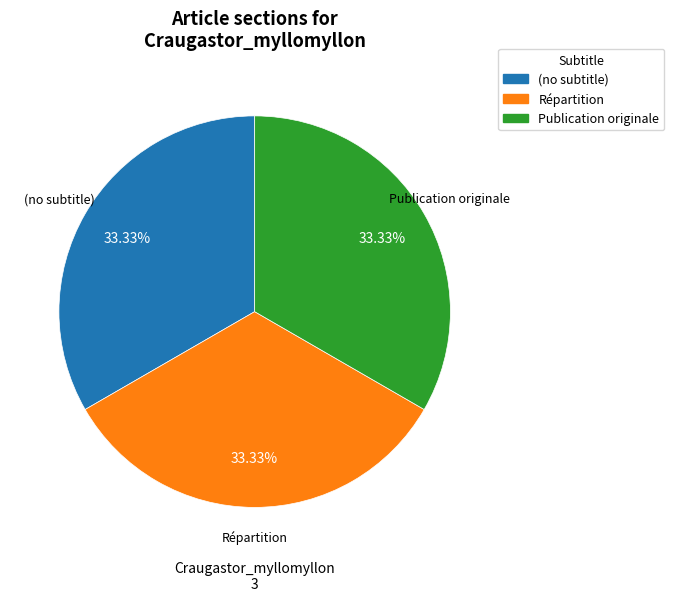

What portion of the pie excludes (no subtitle)?

66.7%